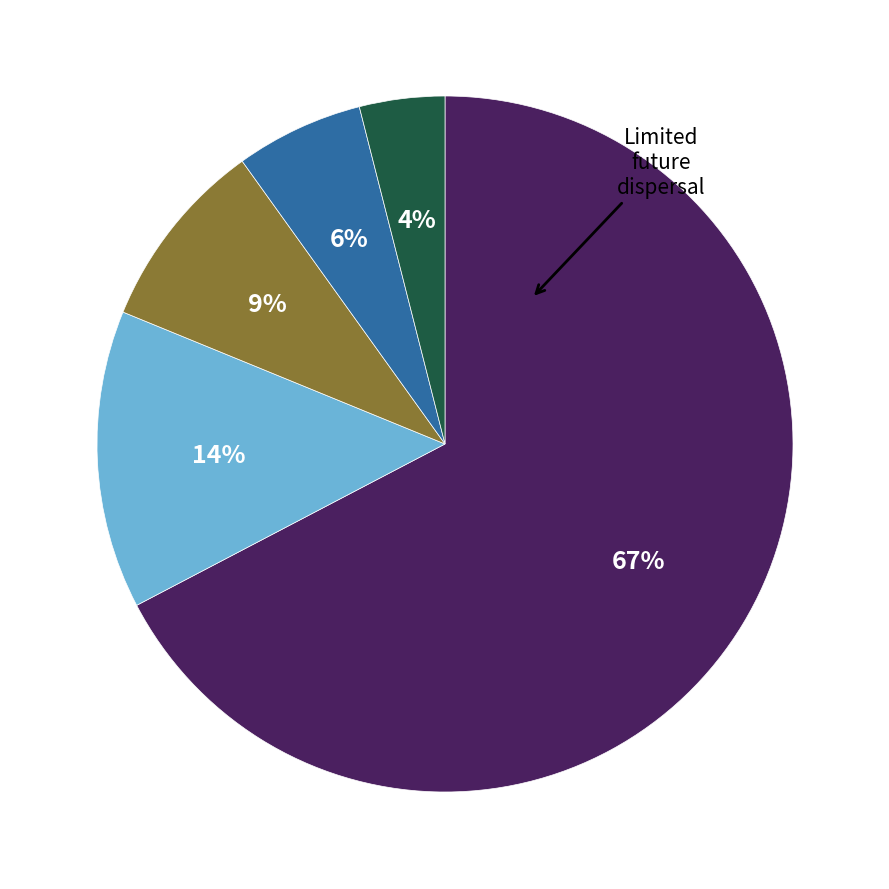

To the nearest percent, what is the difference between the largest and smallest slice percentages?

63%